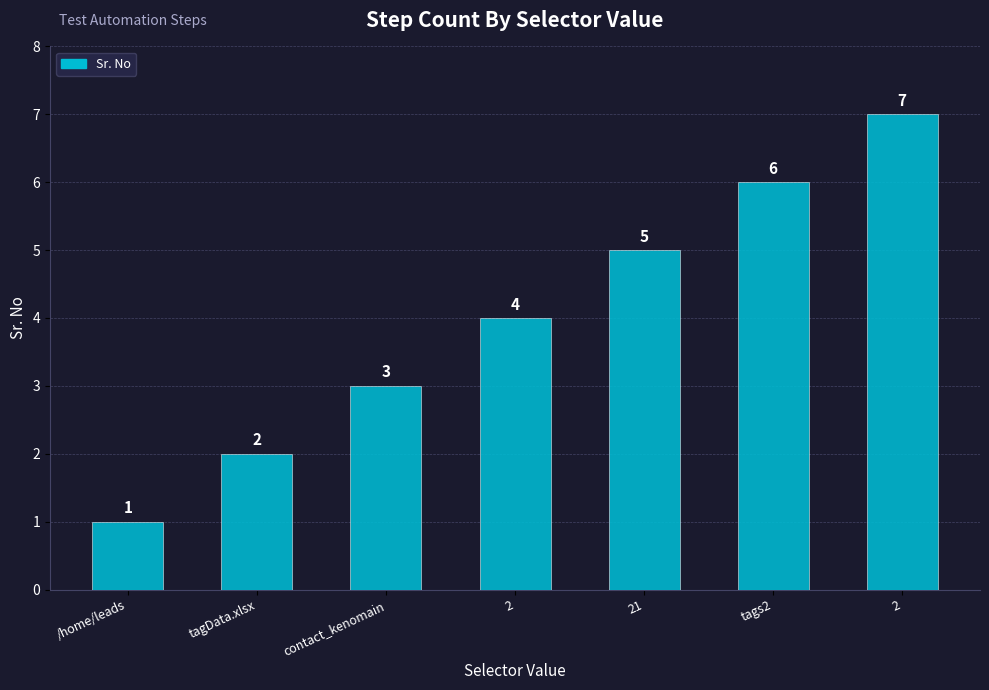

How many bars are there in total?

7